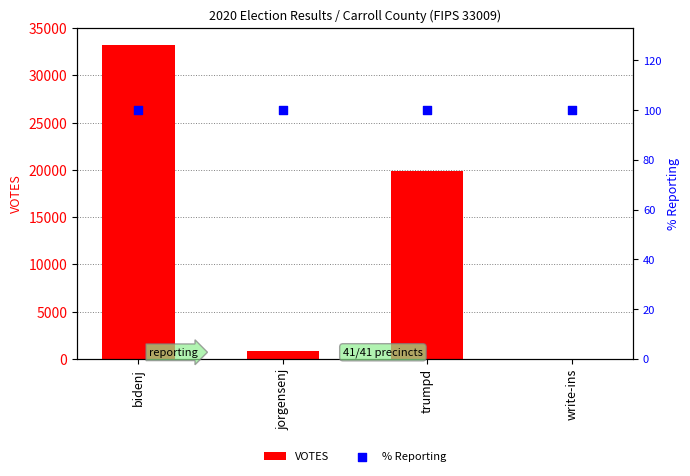

Which series has the largest Y range (max minus min)?

VOTES